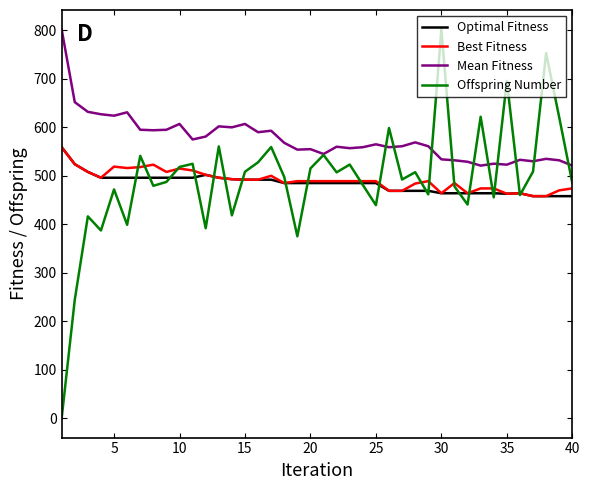

What is the difference between the second highest and second lowest values in the Best Fitness series?

66.0